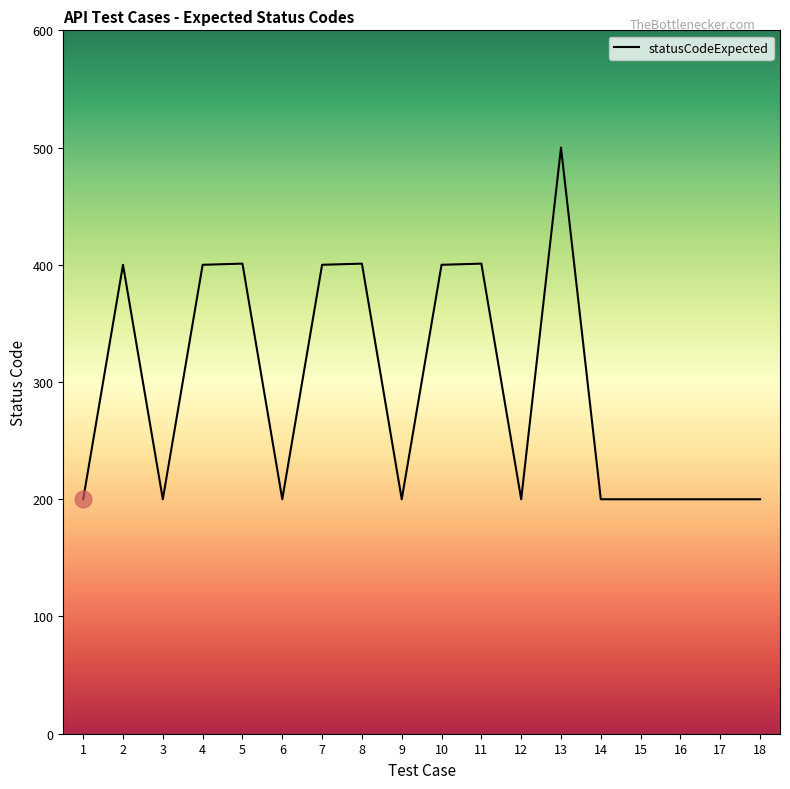

What is the change in value from 5 to 6?

-201